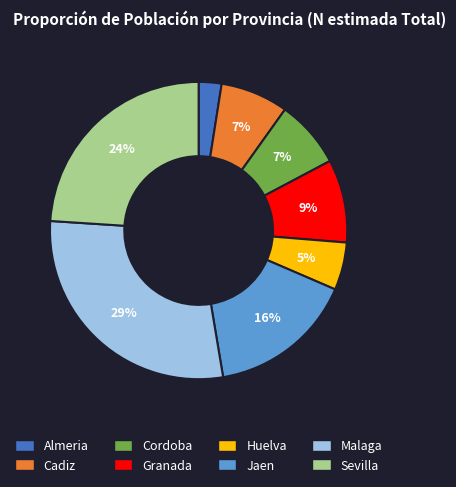

Does Sevilla account for over 50% of the chart?

No